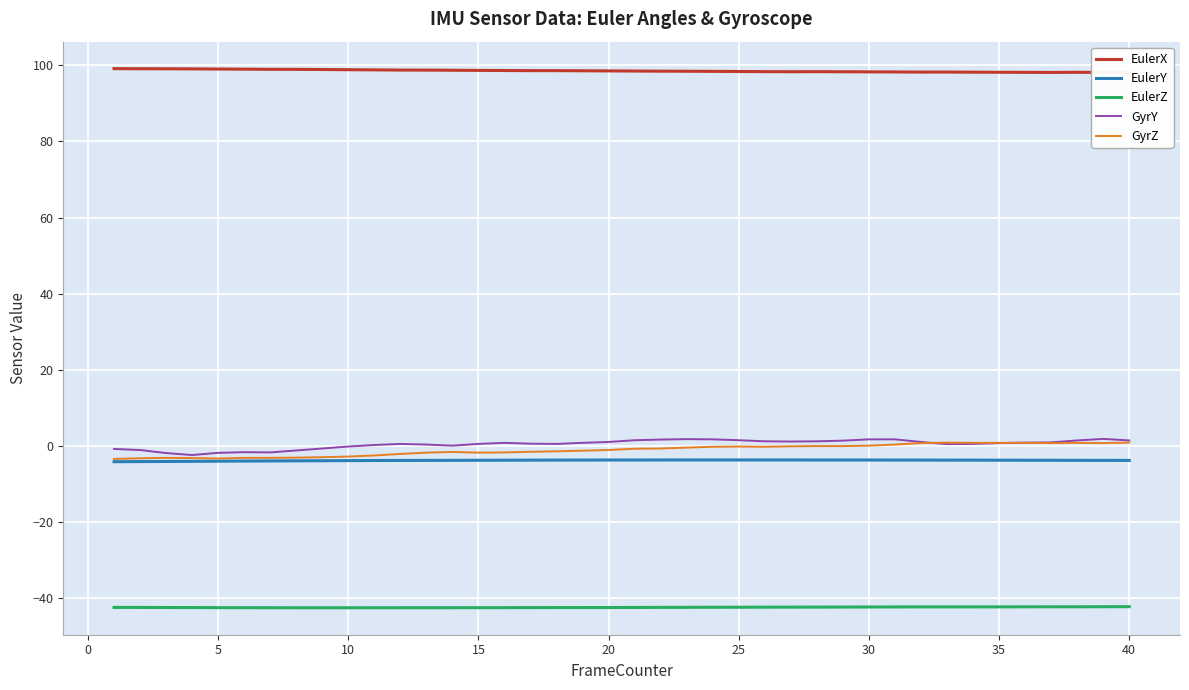

What is the minimum value for EulerY?

-4.2